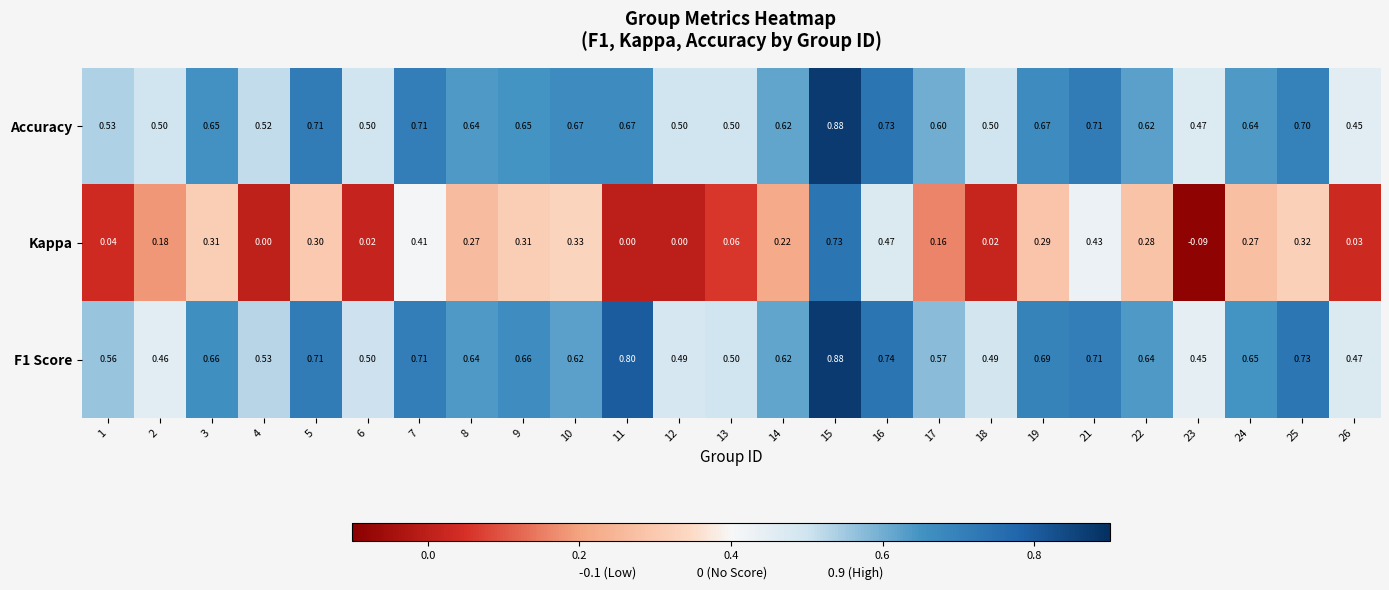

Which series has the widest spread of values?

Kappa